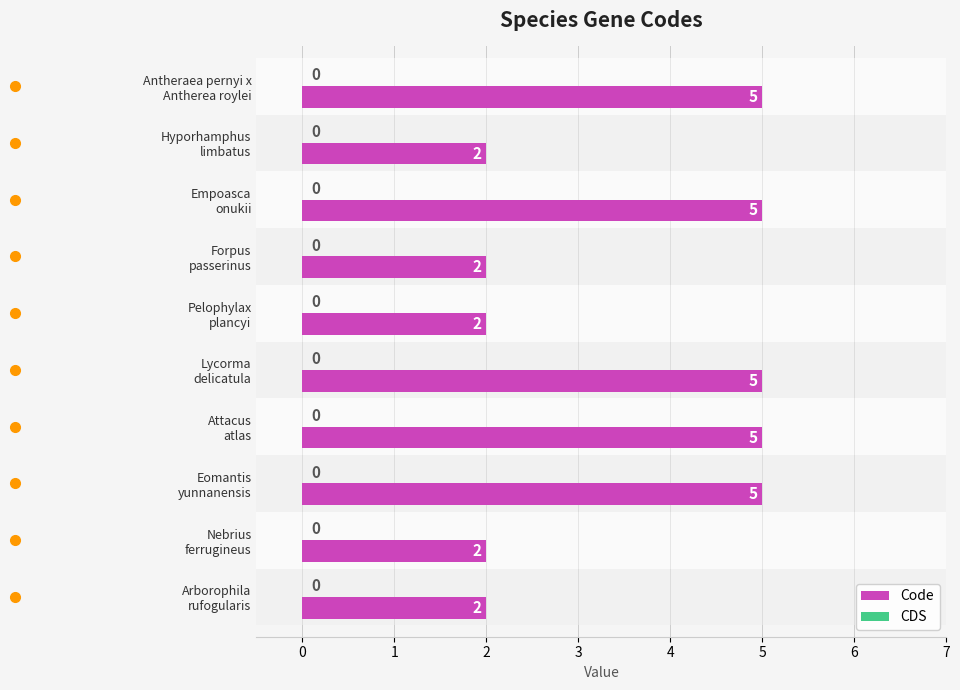

Reading bottom to top, list all the values displayed in this chart.

2	2	5	5	5	2	2	5	2	5